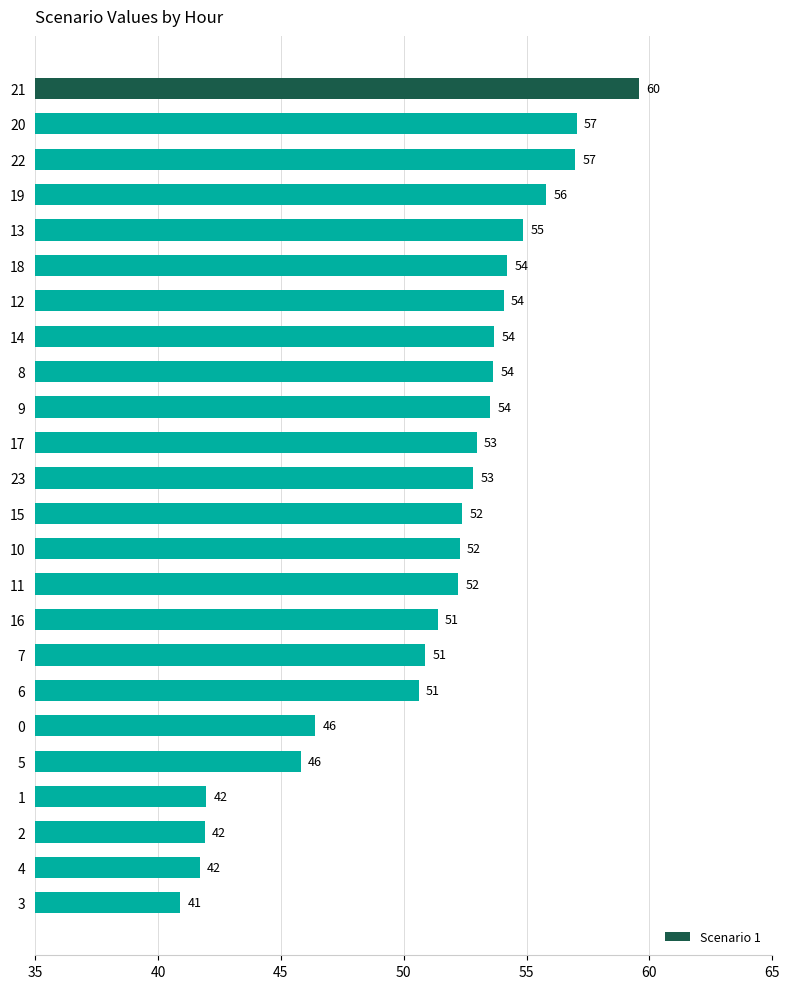

Approximately how many times larger is the value at 18 compared to 9?

1.0